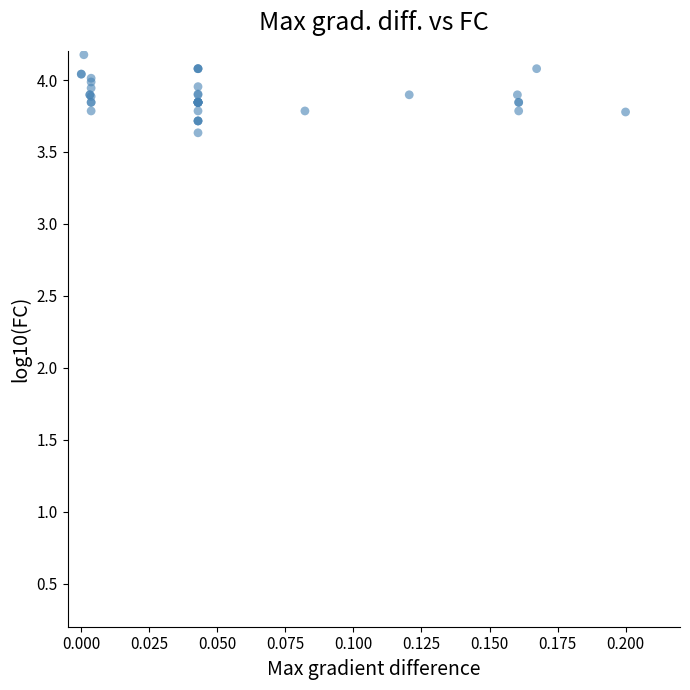

What Y value in the scatter plot is closest to 3?

3.6